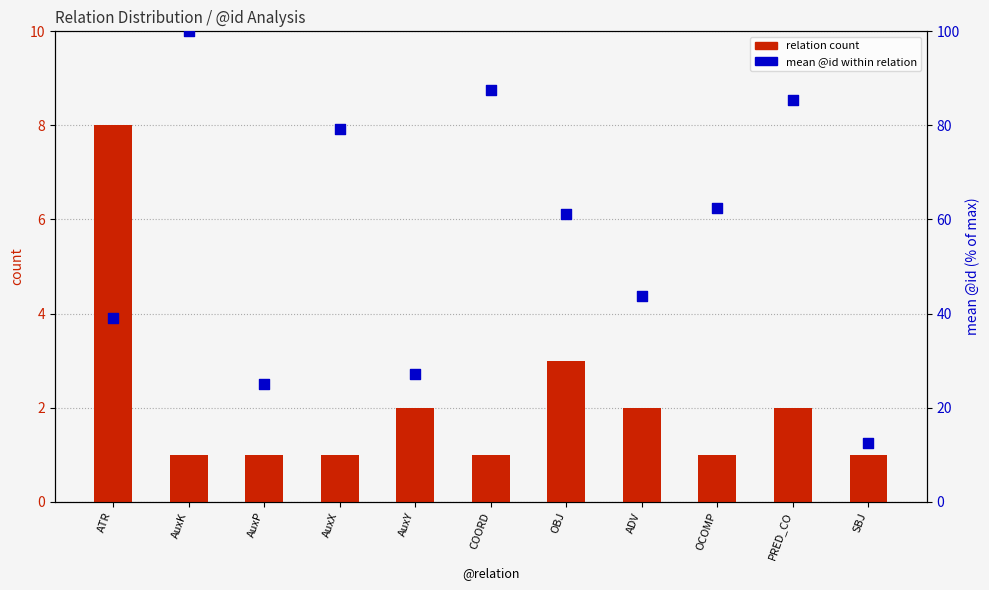

Which series has the largest Y range (max minus min)?

mean @id (percentile)